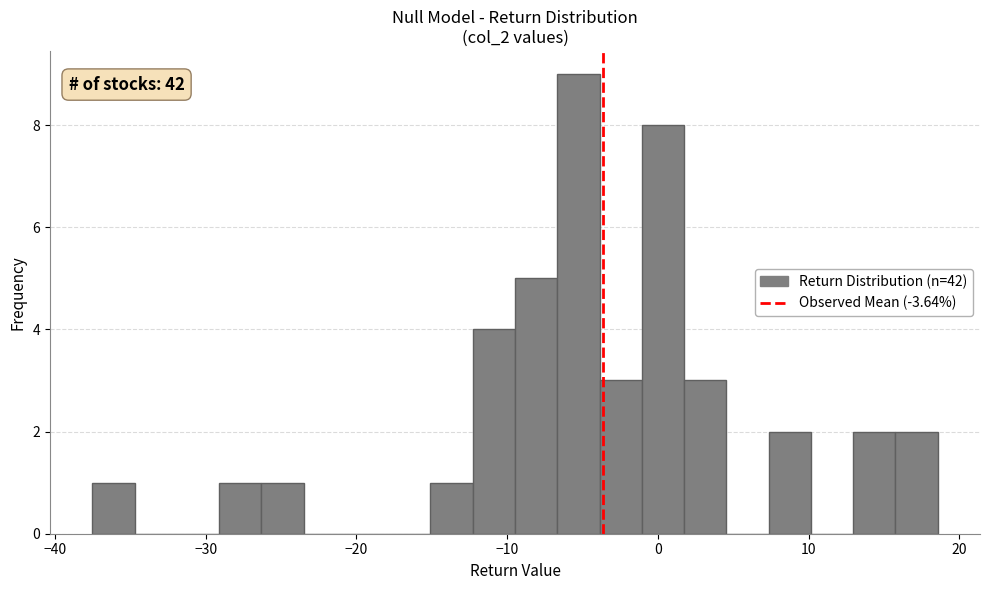

Around what value on the x-axis is the tallest bar? Give the approximate position of its centre, as read against the axis.

-5